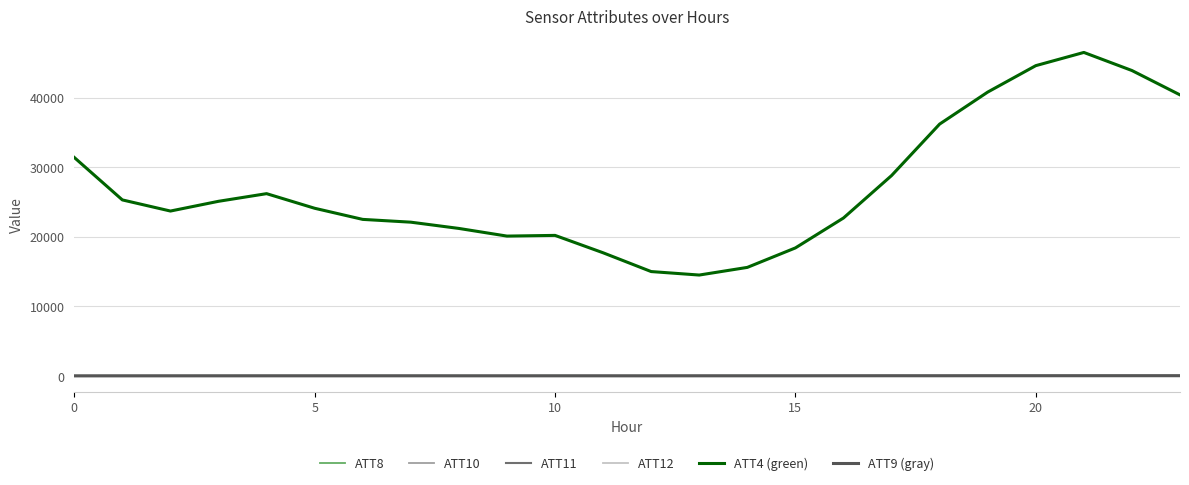

Which series has the largest total across all categories?

ATT4 (green)